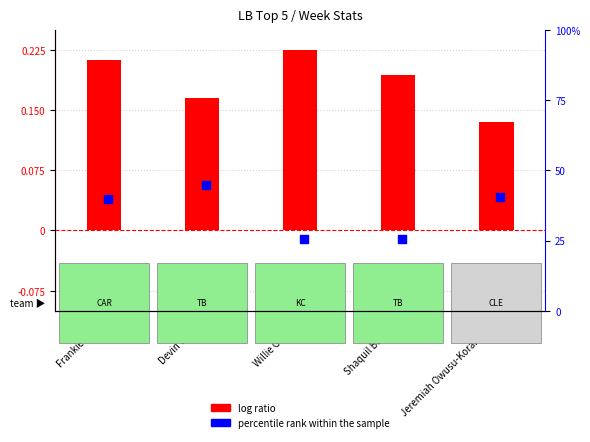

What are all the series names shown in the legend?

log ratio, percentile rank within the sample